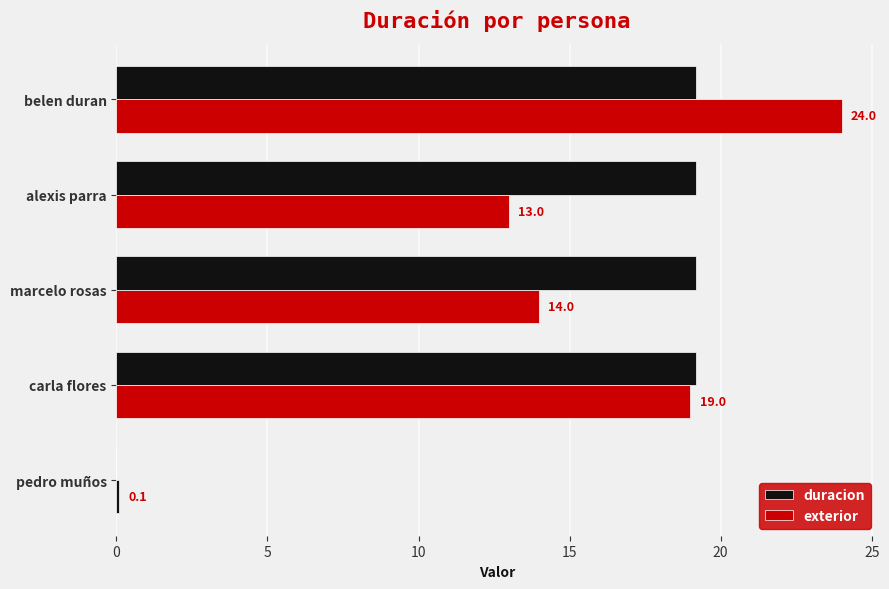

How many positive values does the exterior series have?

4